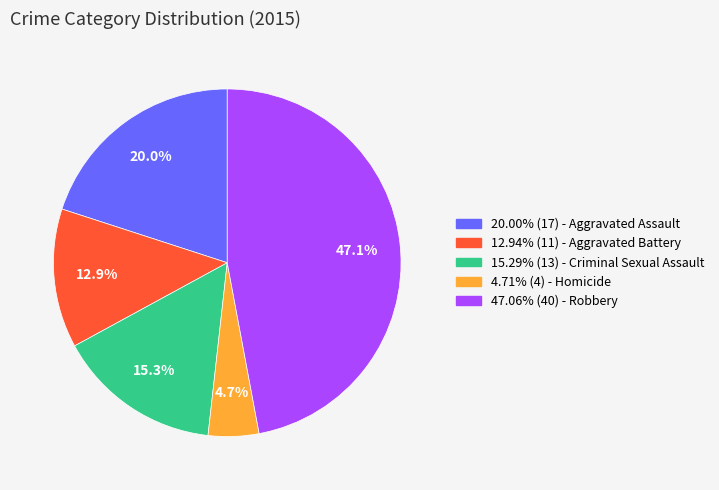

Is there a majority slice in this chart?

No